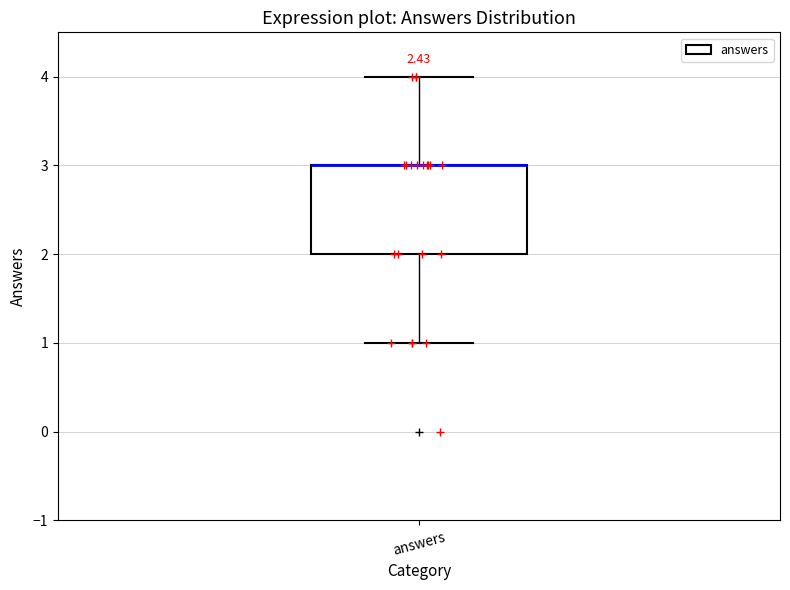

Where does the upper whisker of the box for answers end on the y-axis? The values are not printed on the chart, so give them approximately, as read against the axis.

4